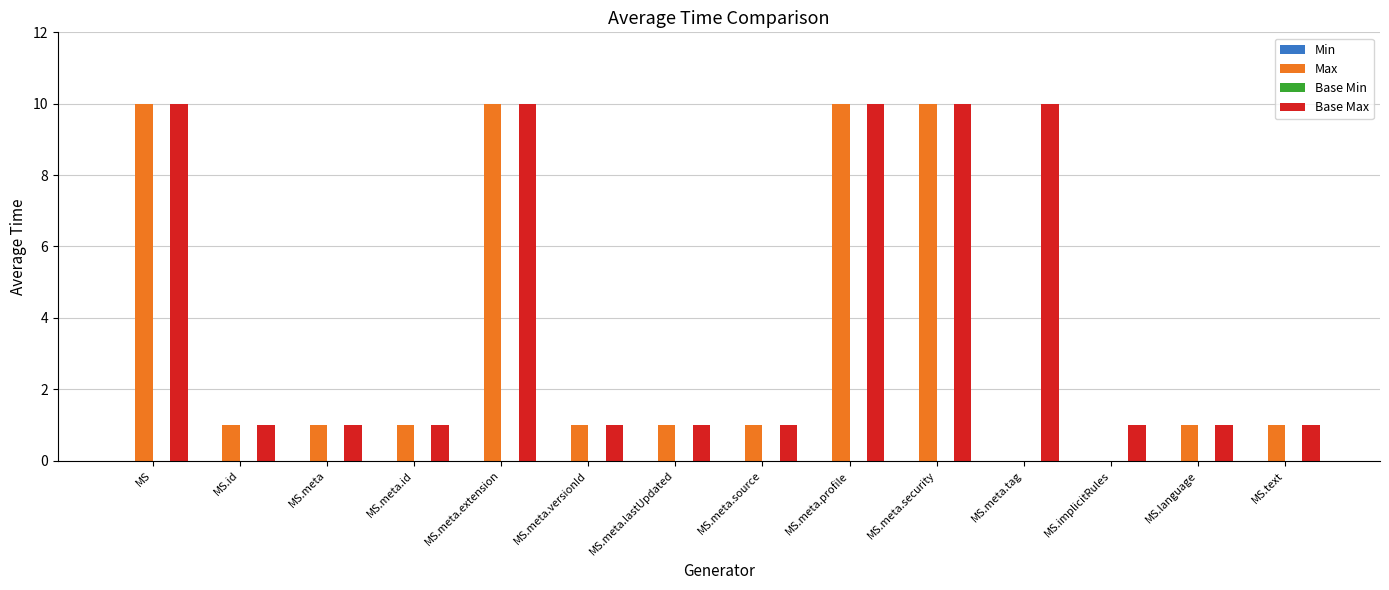

Which series has the largest total across all categories?

Base Max